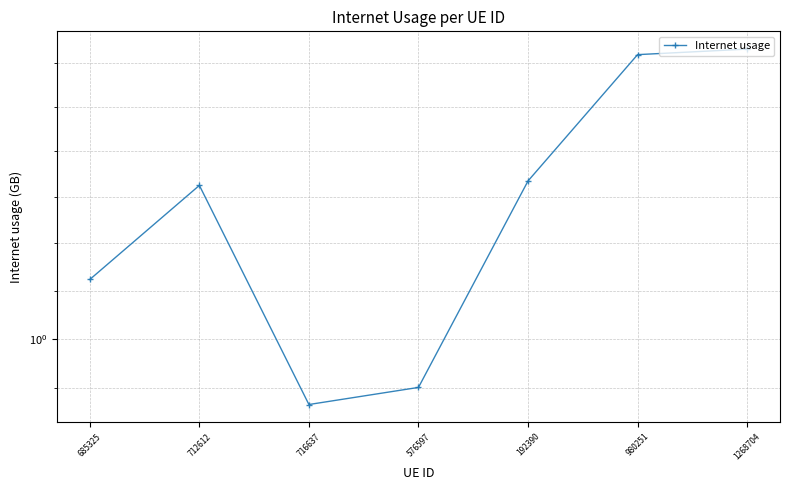

List the labels in order of value, largest first.

1268704, 980251, 192390, 712612, 685325, 576597, 716637